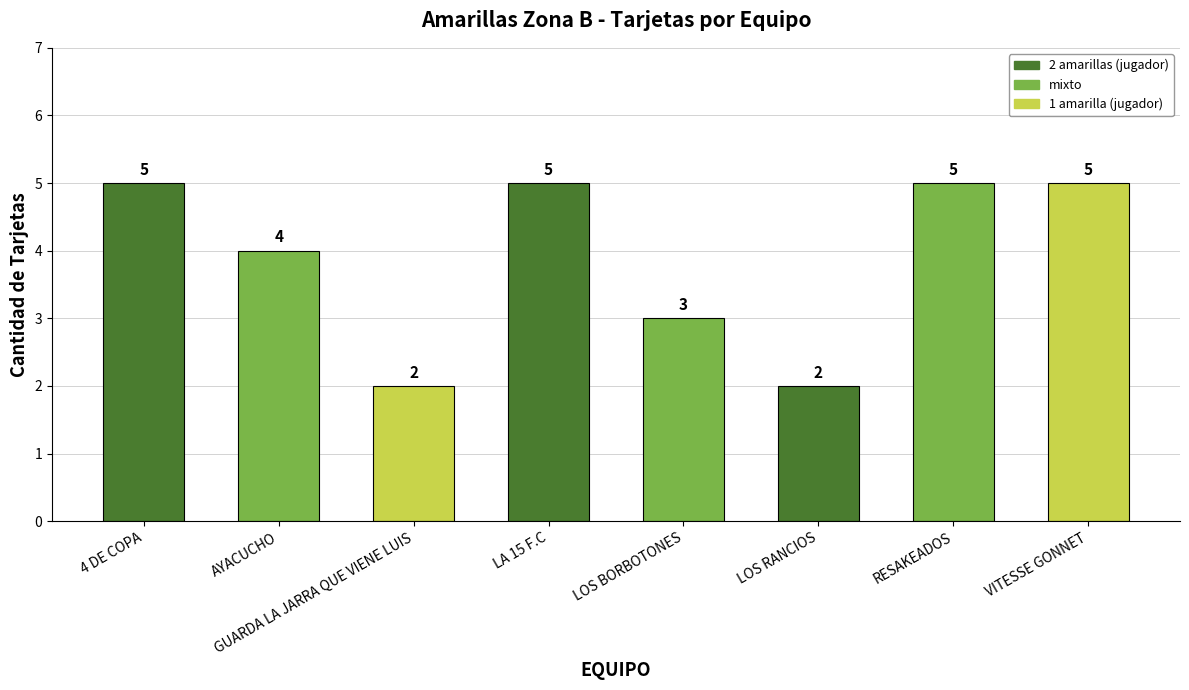

What is the ratio of the value at VITESSE GONNET to the value at LA 15 F.C?

1.0